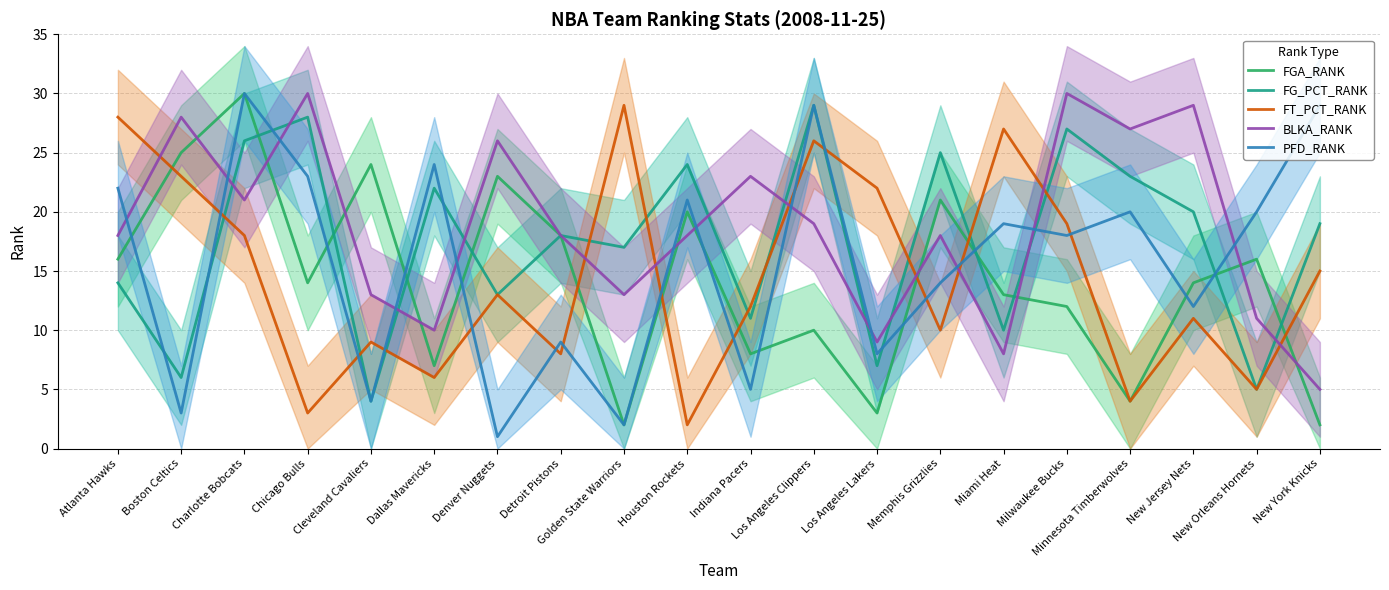

How many times do FT_PCT_RANK and FGA_RANK cross each other?

7